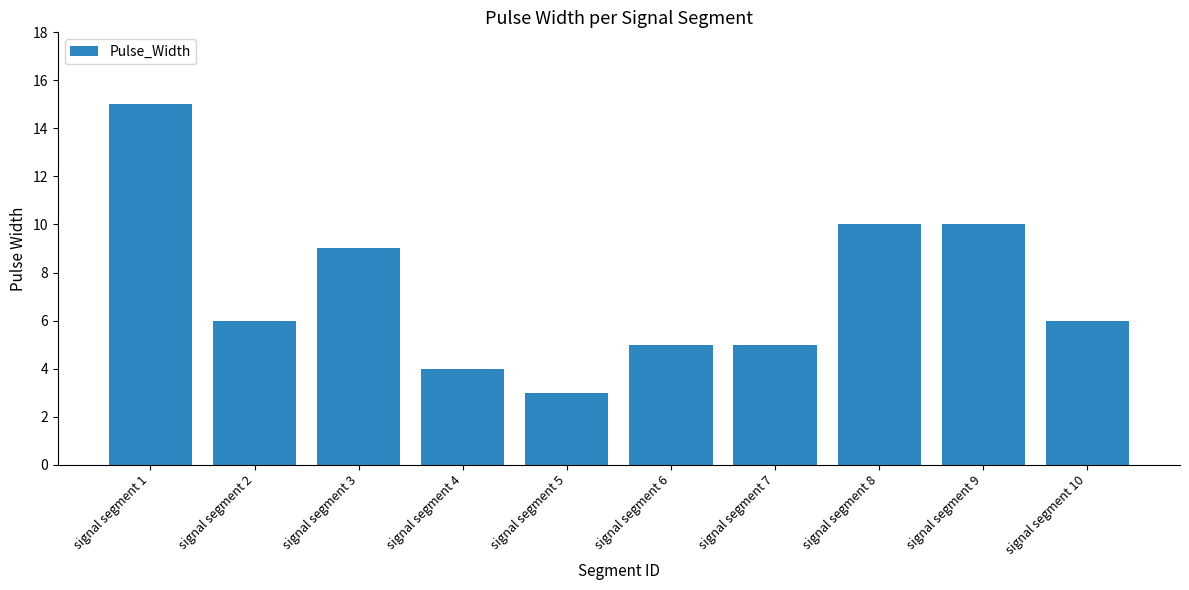

What is the change in value from signal segment 6 to signal segment 10?

+1